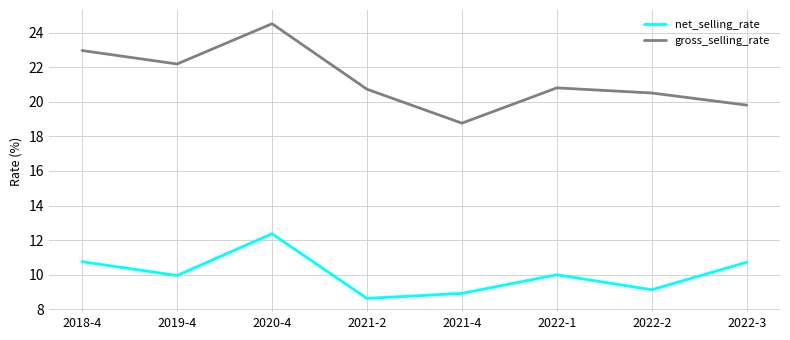

Which series has the widest spread of values?

gross_selling_rate